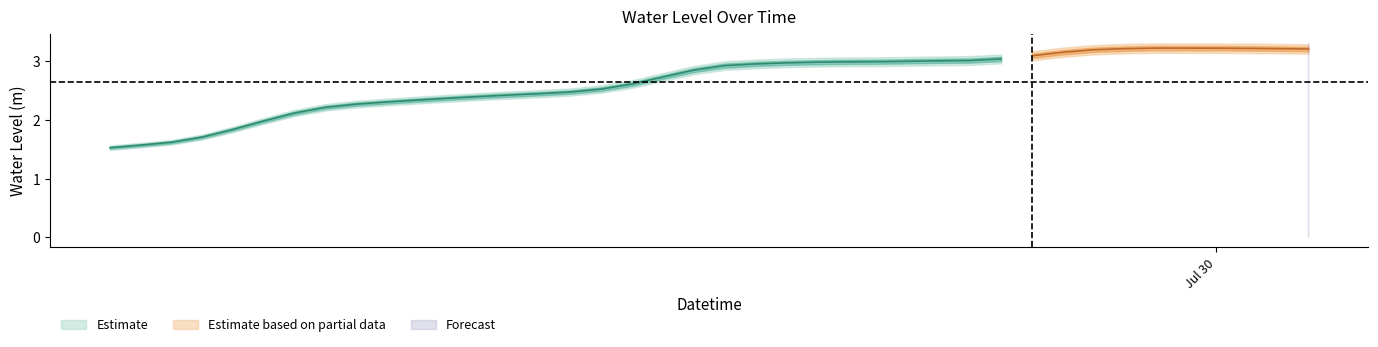

Rank the categories by value from highest to lowest.

2024-07-29 22:00:00, 2024-07-29 23:00:00, 2024-07-30 00:00:00, 2024-07-30 01:00:00, 2024-07-30 02:00:00, 2024-07-29 21:00:00, 2024-07-30 03:00:00, 2024-07-29 20:00:00, 2024-07-29 19:00:00, 2024-07-29 18:00:00, 2024-07-29 17:00:00, 2024-07-29 16:00:00, 2024-07-29 15:00:00, 2024-07-29 14:00:00, 2024-07-29 13:00:00, 2024-07-29 12:00:00, 2024-07-29 11:00:00, 2024-07-29 10:00:00, 2024-07-29 09:00:00, 2024-07-29 08:00:00, 2024-07-29 07:00:00, 2024-07-29 06:00:00, 2024-07-29 05:00:00, 2024-07-29 04:00:00, 2024-07-29 03:00:00, 2024-07-29 02:00:00, 2024-07-29 01:00:00, 2024-07-29 00:00:00, 2024-07-28 23:00:00, 2024-07-28 22:00:00, 2024-07-28 21:00:00, 2024-07-28 20:00:00, 2024-07-28 19:00:00, 2024-07-28 18:00:00, 2024-07-28 17:00:00, 2024-07-28 16:00:00, 2024-07-28 15:00:00, 2024-07-28 14:00:00, 2024-07-28 13:00:00, 2024-07-28 12:00:00